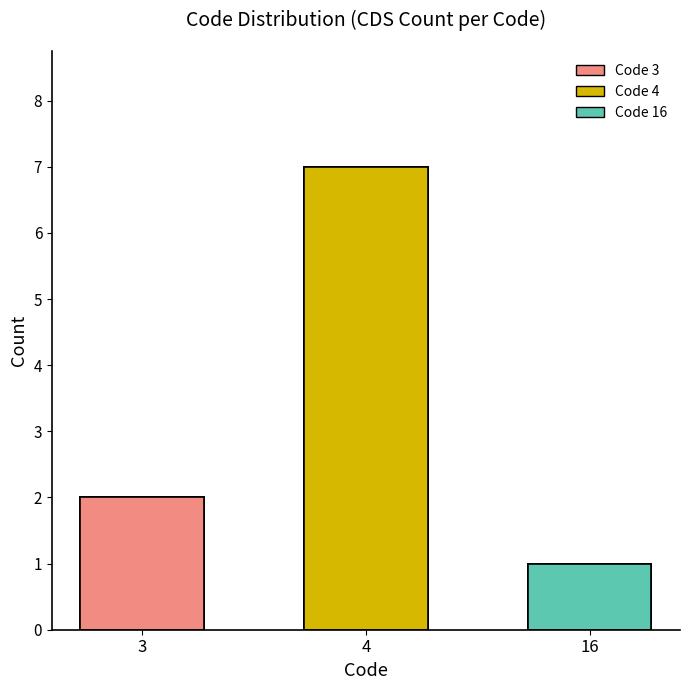

What is the difference between the maximum and second lowest values?

5